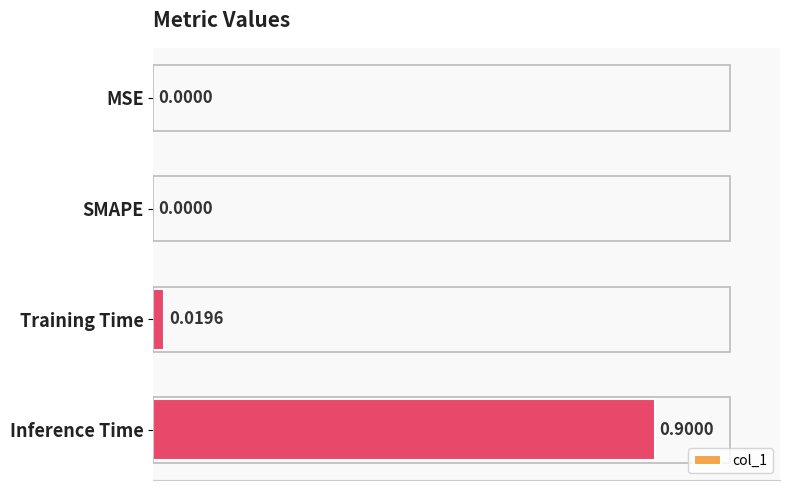

What is the sum of all values?

0.9